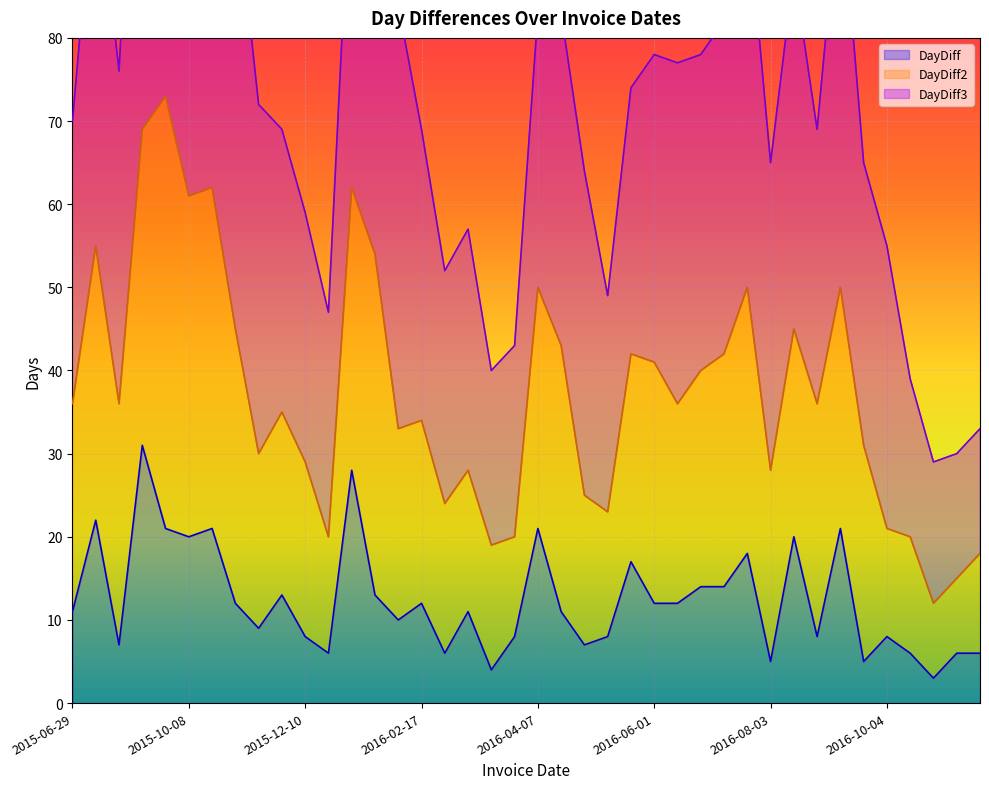

Does the chart display data point markers on the line(s)?

No